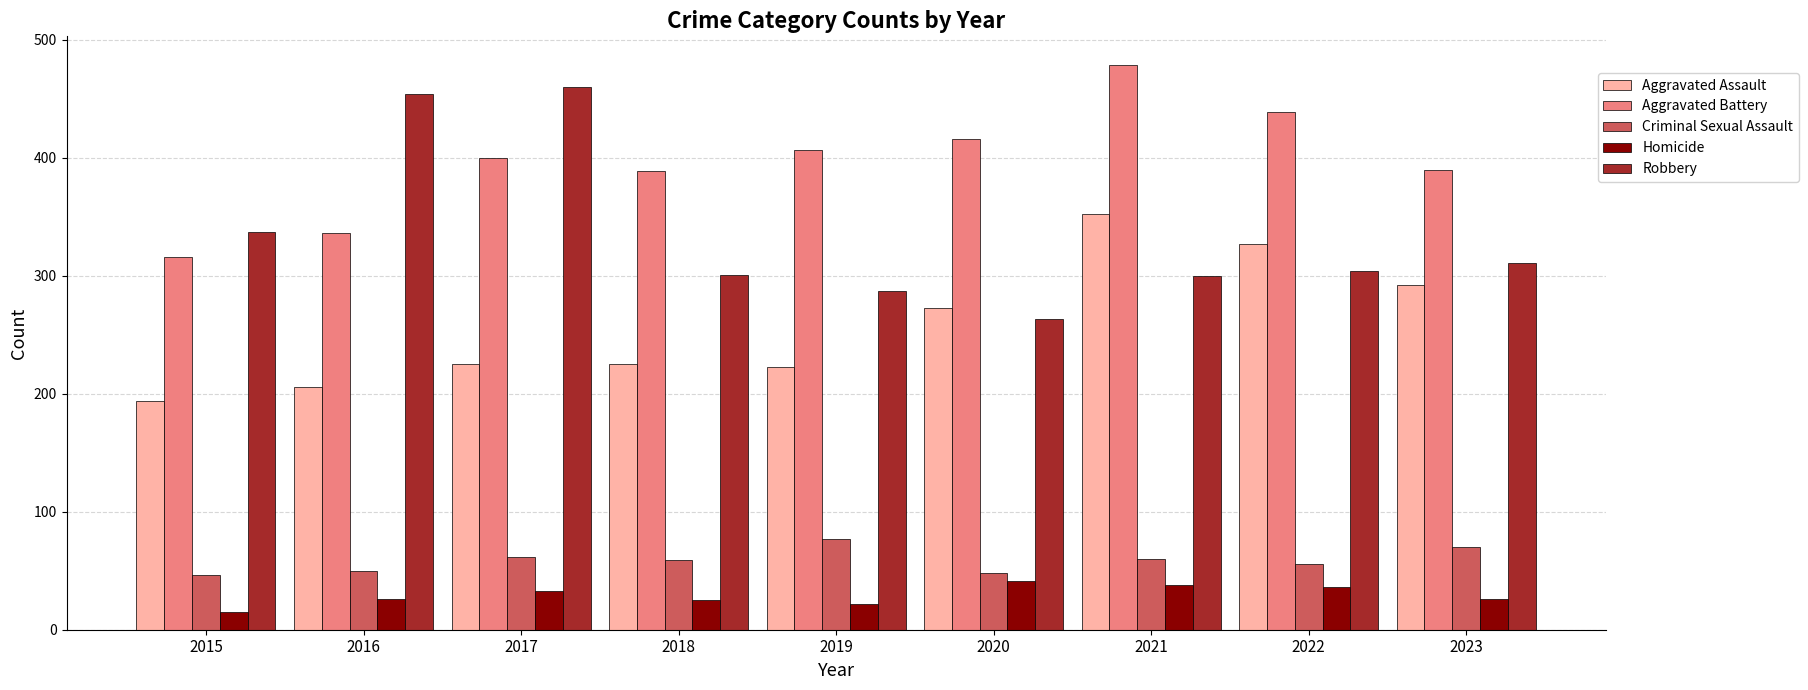

What are all the series names shown in the legend?

Aggravated Assault, Aggravated Battery, Criminal Sexual Assault, Homicide, Robbery